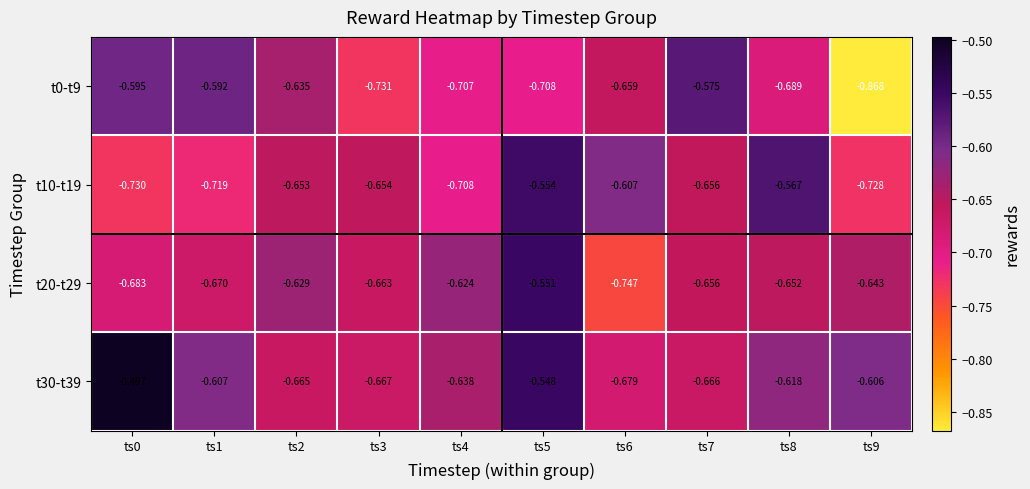

Is the value of t30-t39 at ts7 greater than the value of t0-t9 at ts9?

Yes